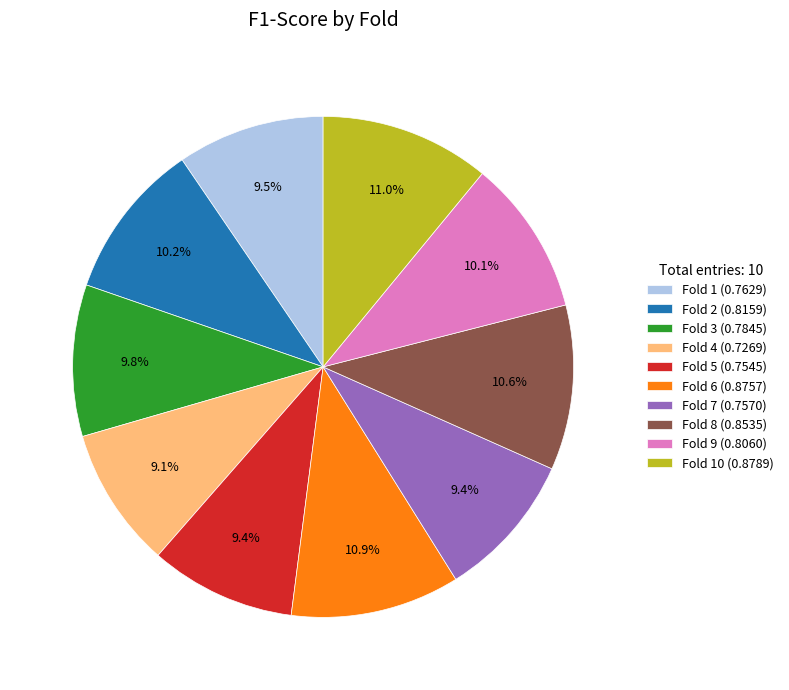

What percentage do Fold 4 (0.7269) and Fold 1 (0.7629) together represent?

18.6%